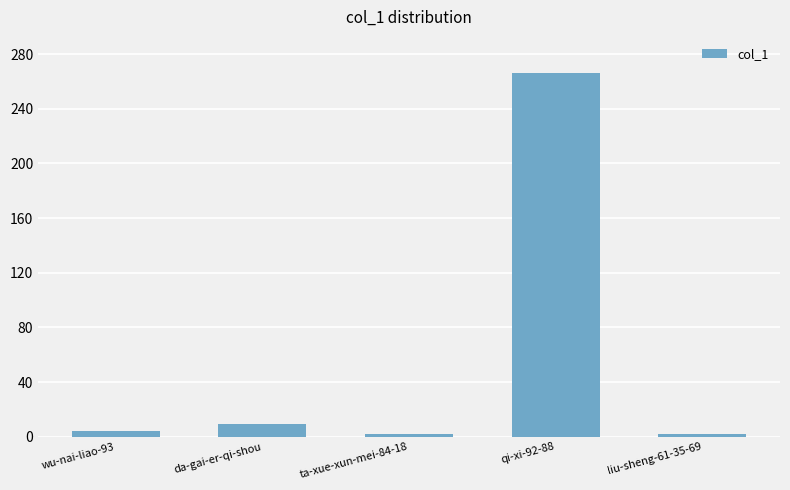

The chart shows a value of 266 at qi-xi-92-88. True or false?

True